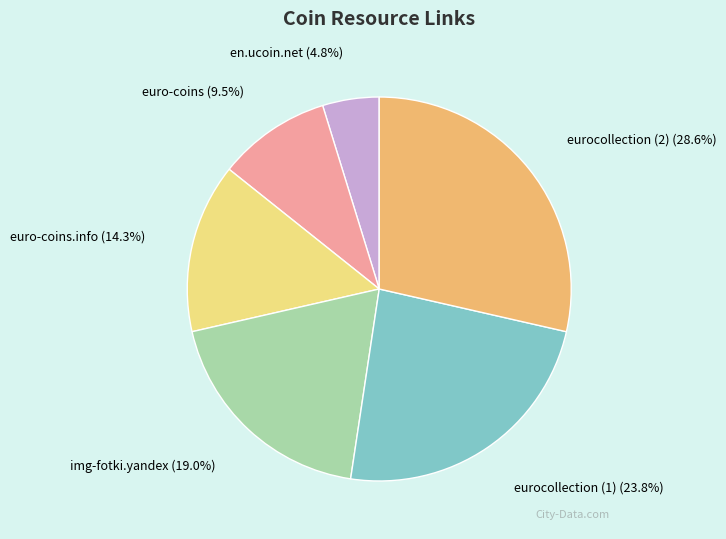

Is there a majority slice in this chart?

No